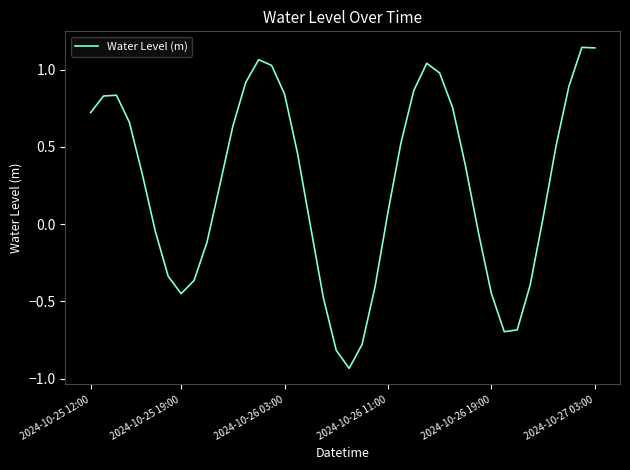

How many distinct data groups are displayed?

1